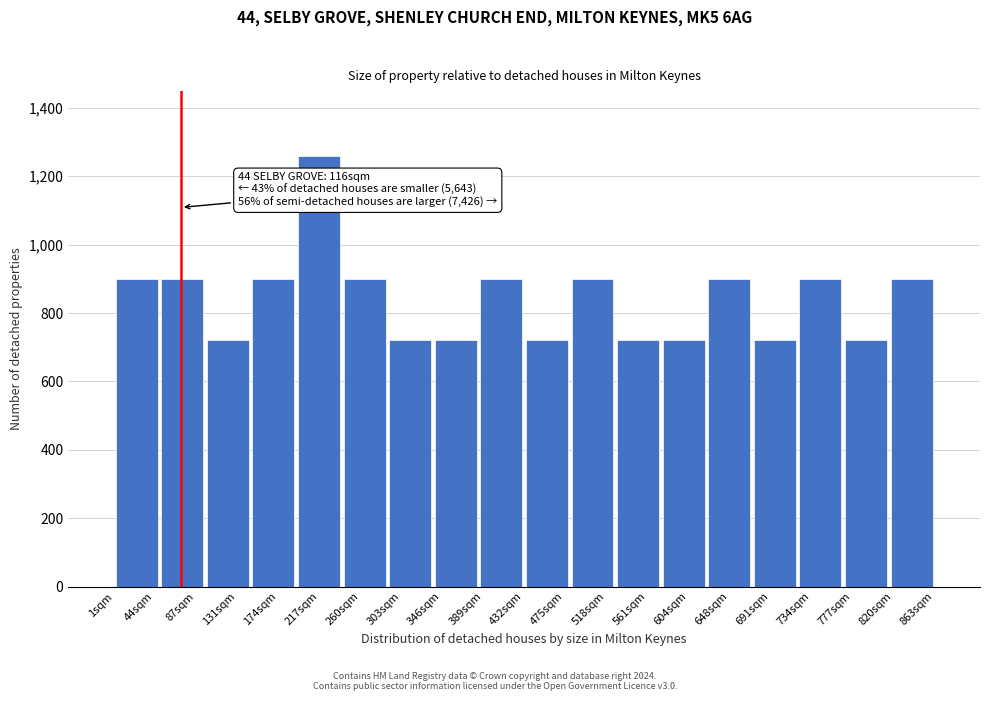

Which range on the x-axis has the tallest bar?

195 to 240